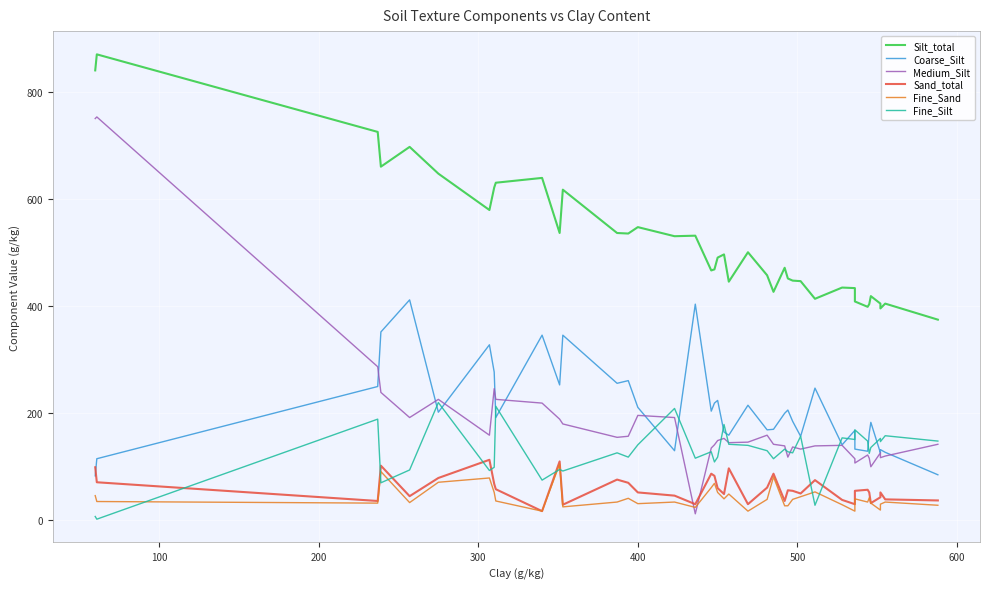

Is the value of Sand_total at 300 greater than the value of Medium_Silt at 17?

No